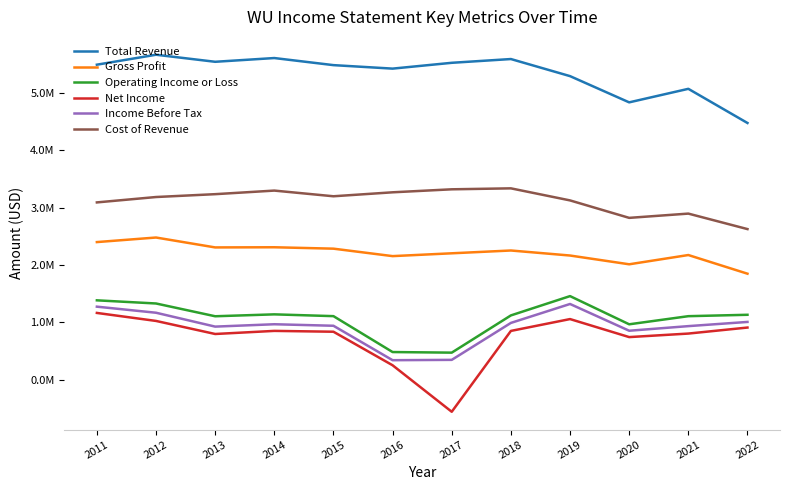

Is the value of Gross Profit at 2014 greater than the value of Total Revenue at 2020?

No